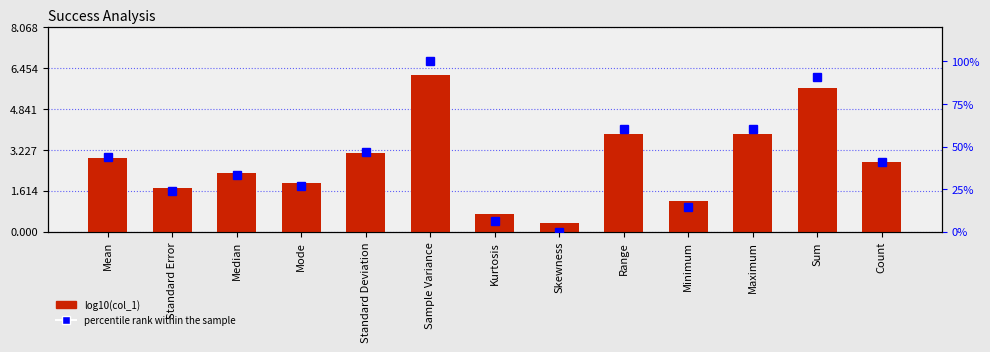

What value does the percentile rank within the sample series have at Median?

33.5